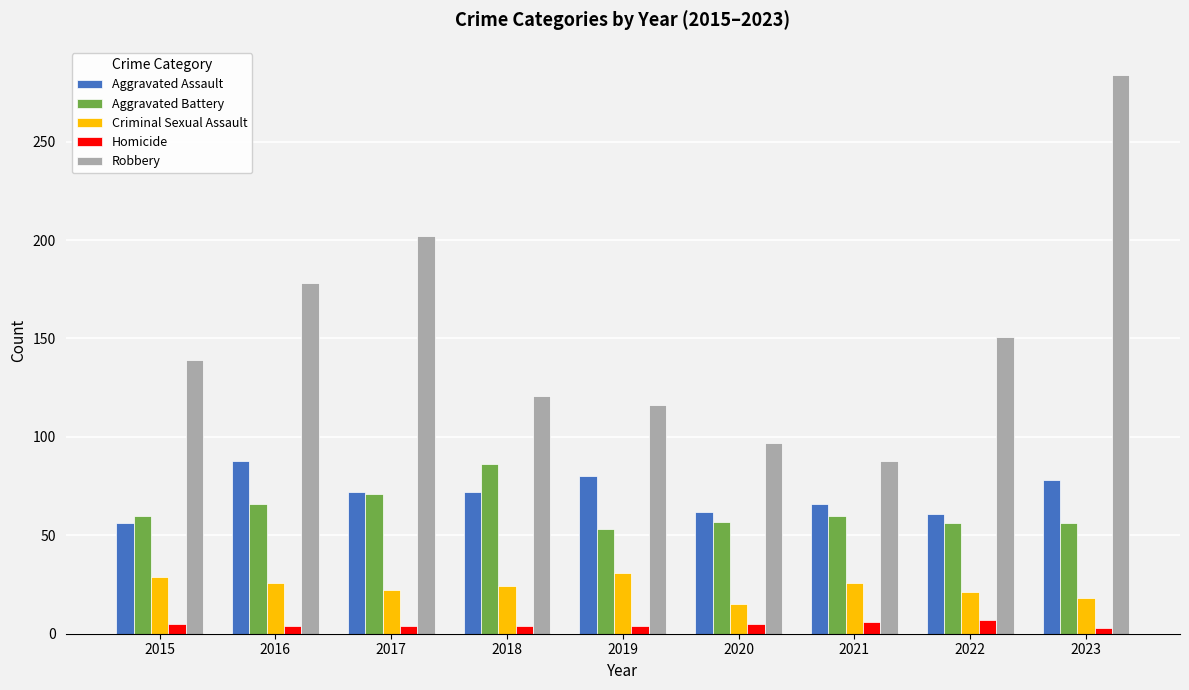

What is the difference between the maximum and second lowest values in the Criminal Sexual Assault series?

13